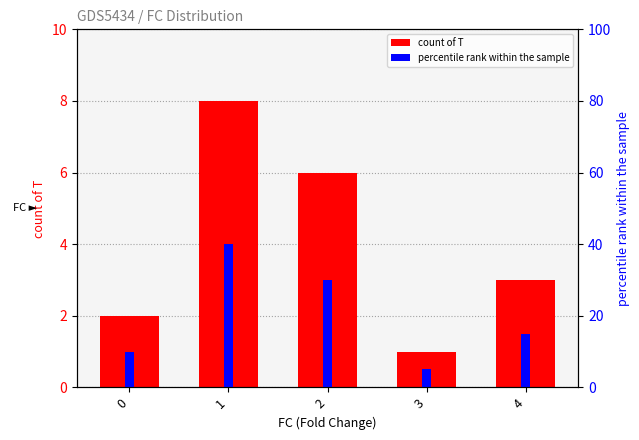

The count of T series shows 2 at 4. True or false?

False